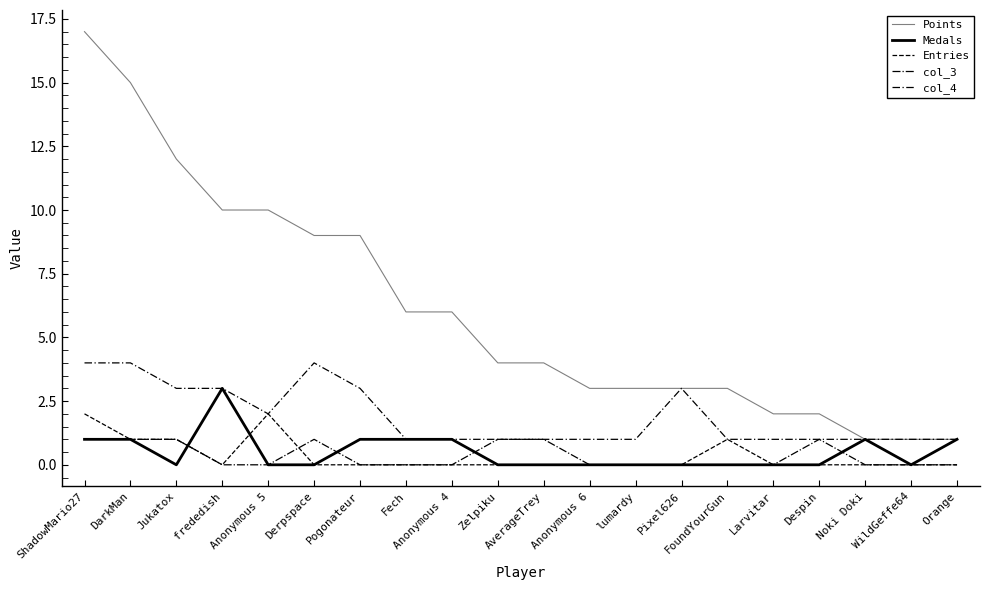

How many categories are shown in the chart?

20